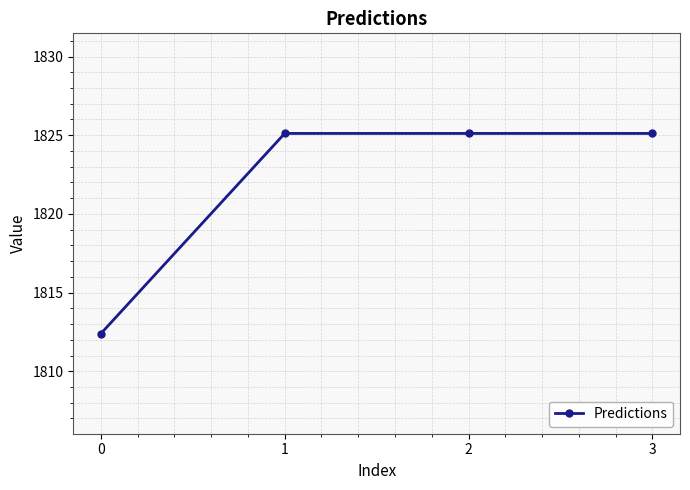

What is the difference between the second highest and minimum values?

12.7